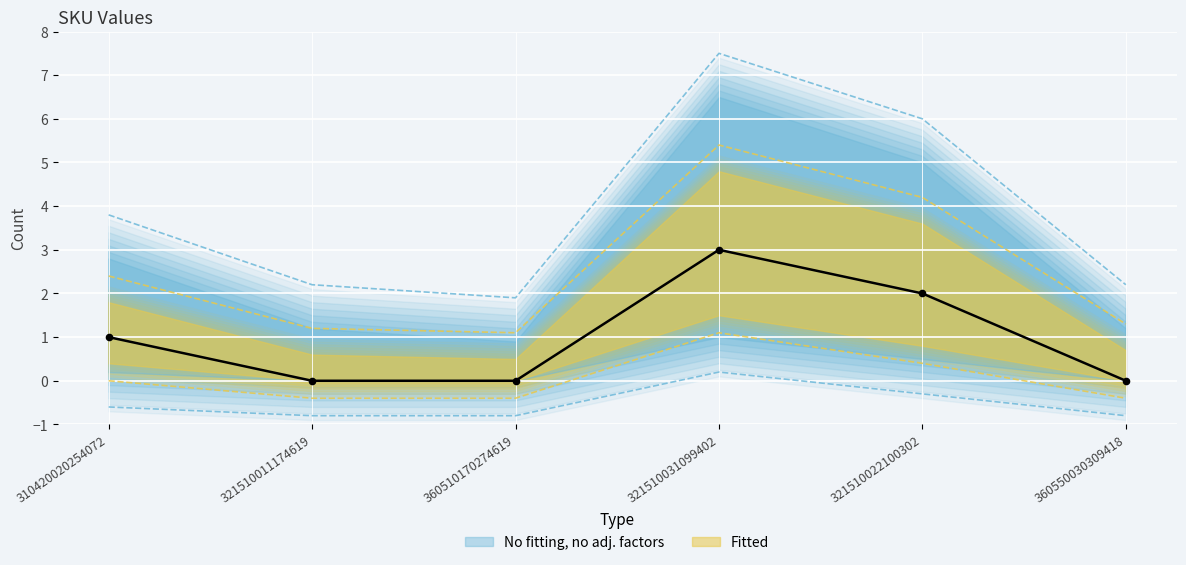

At which category is the sum across all series the highest?

321510031099402